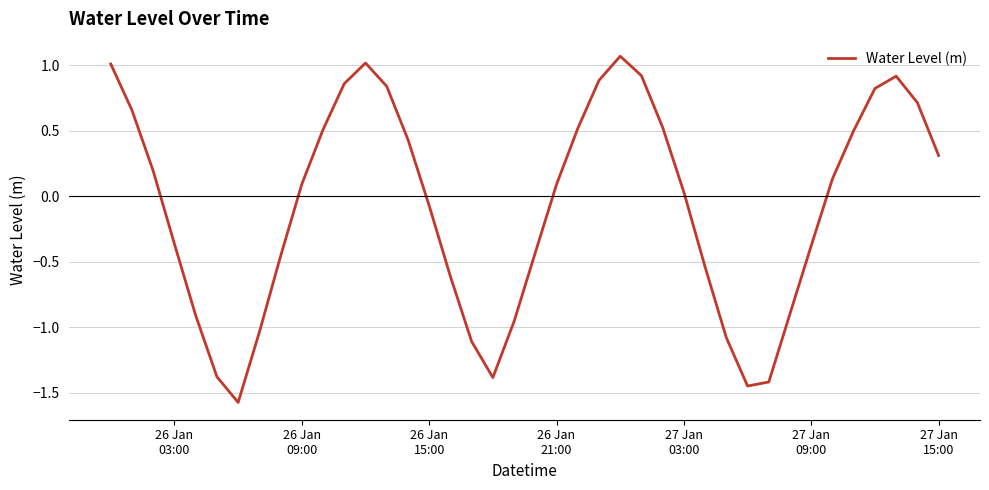

What is the difference between the maximum and minimum values?

2.6